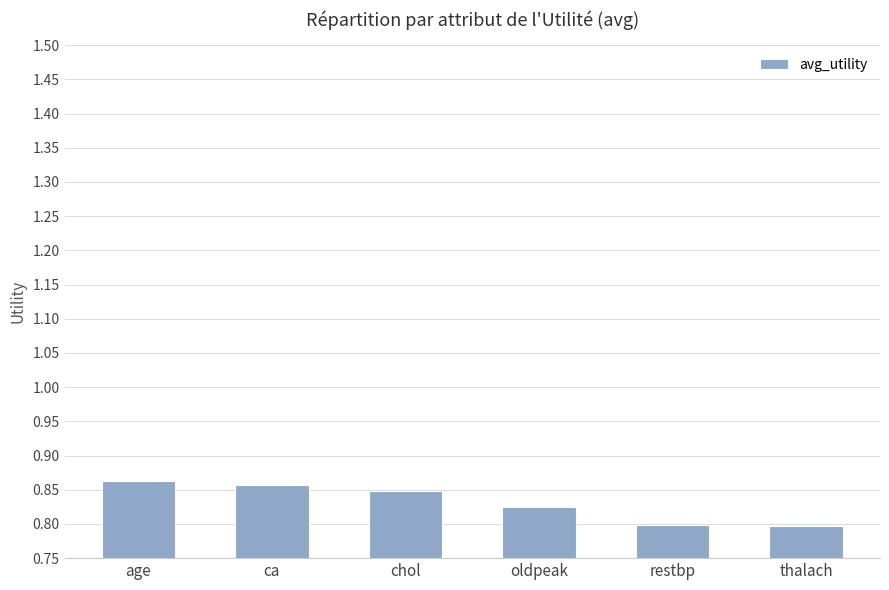

Are the bars grouped side by side (vs. stacked)?

No